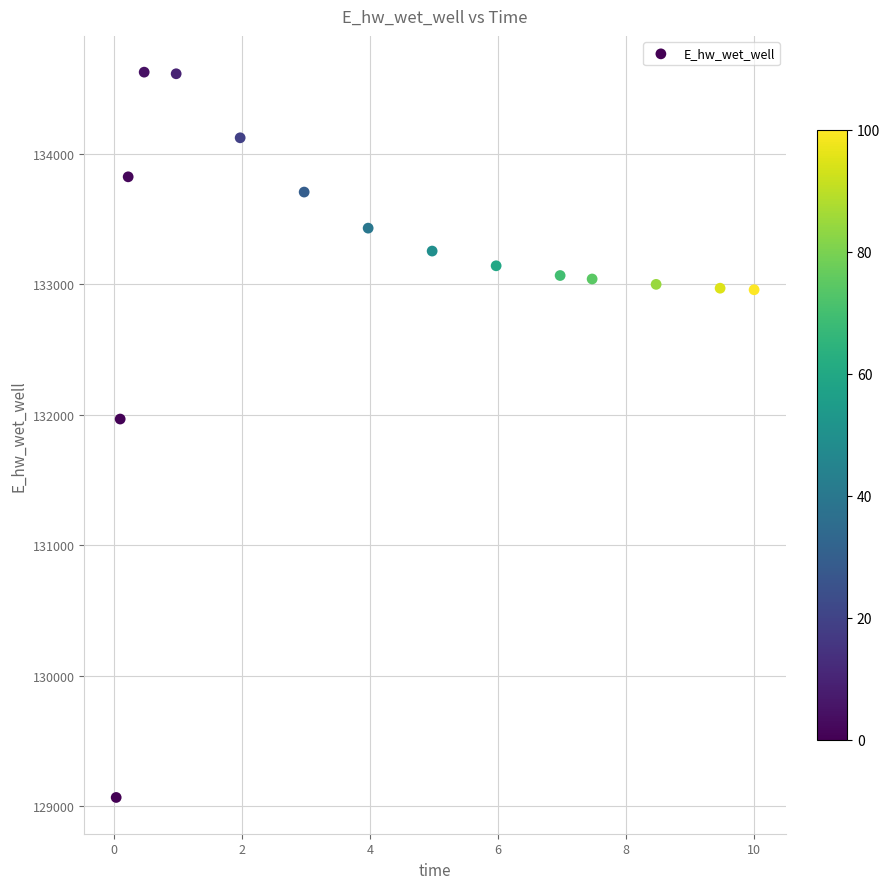

What is the range of Y values (max minus min)?

5555.8